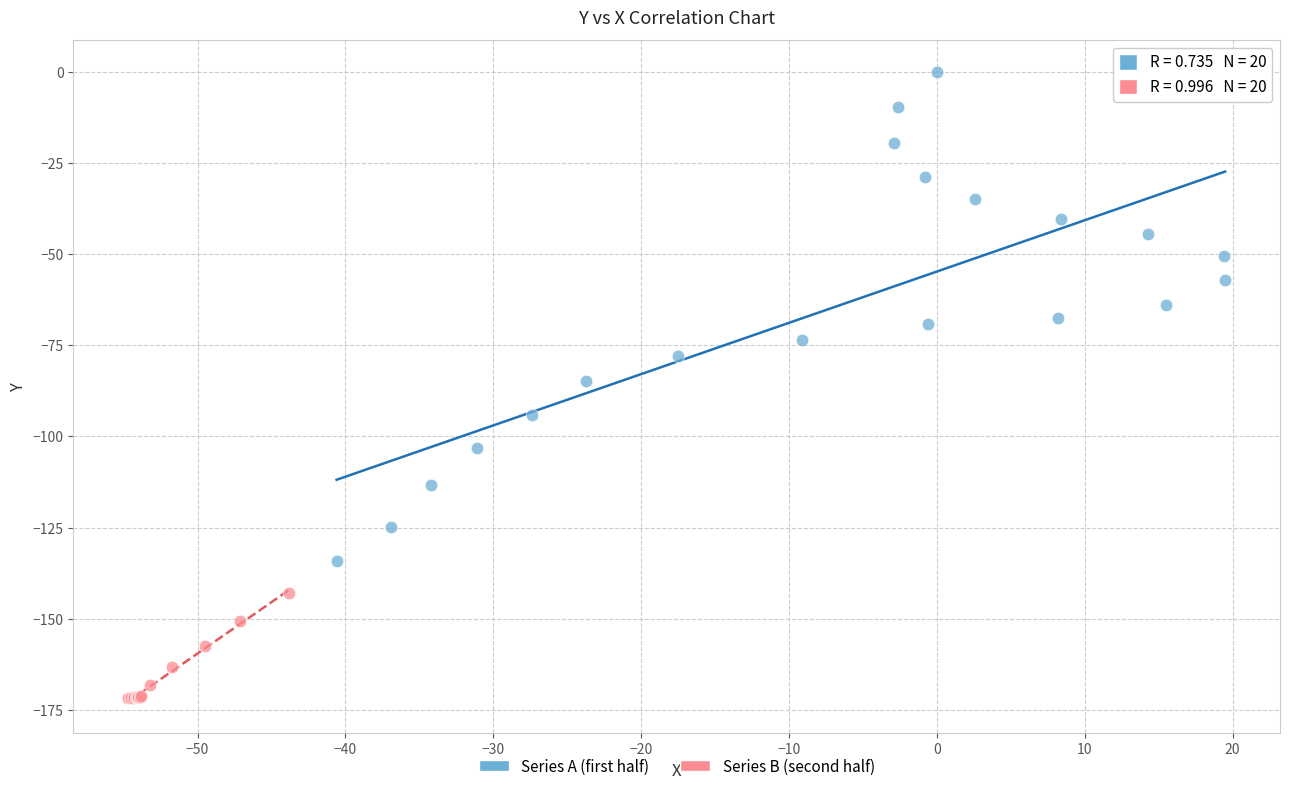

Which series has the largest Y range (max minus min)?

Series A (first half)